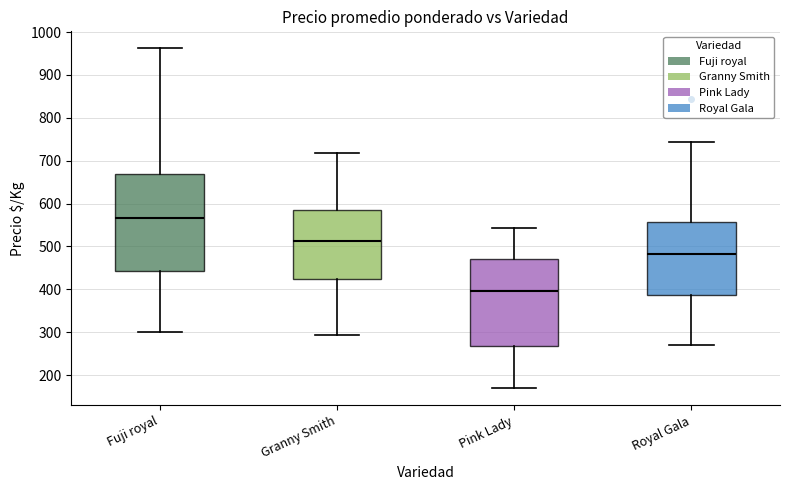

Reading left to right, transcribe this box plot: for each box, give where its median line is, the range the box spans, and where its two whiskers end, as read against the y-axis. The values are not printed on the chart, so give them approximately, as read against the axis.

Fuji royal: median 570, box 440 to 670, whiskers 300 to 960
Granny Smith: median 510, box 420 to 580, whiskers 290 to 720
Pink Lady: median 400, box 270 to 470, whiskers 170 to 540
Royal Gala: median 480, box 390 to 560, whiskers 270 to 740